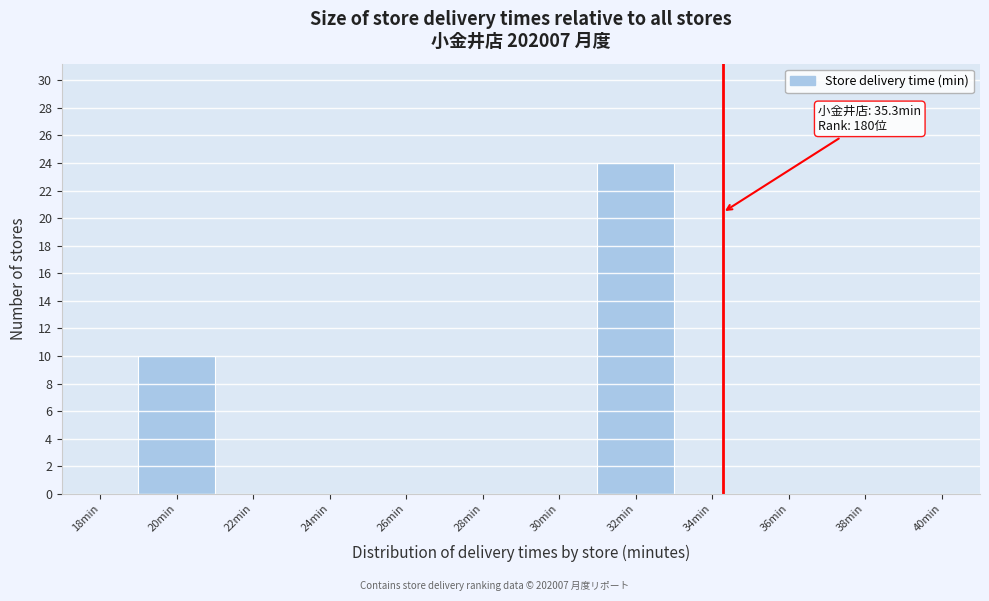

Reading left to right, transcribe all the data shown in this chart.

18min=0	20min=10	22min=0	24min=0	26min=0	28min=0	30min=0	32min=24	34min=0	36min=0	38min=0	40min=0